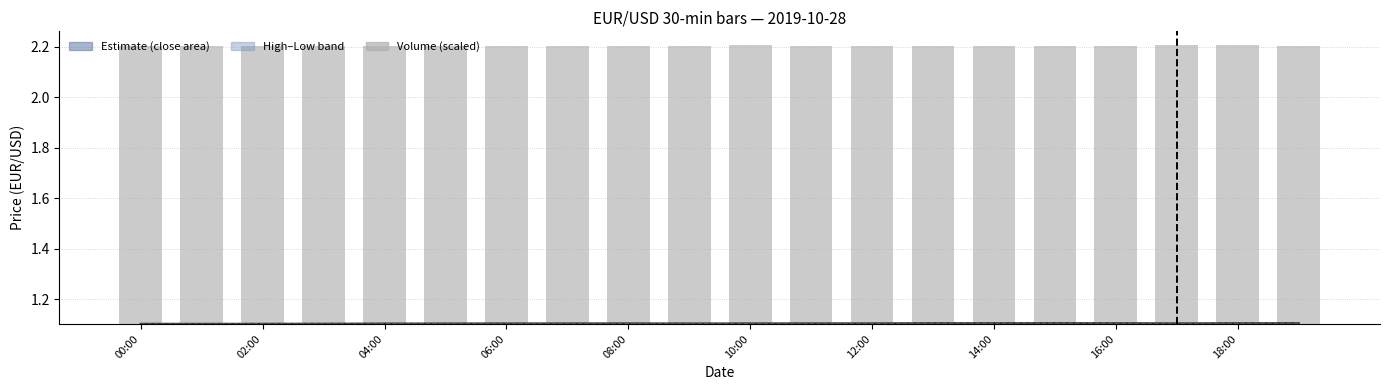

Count the number of categories in the chart.

20